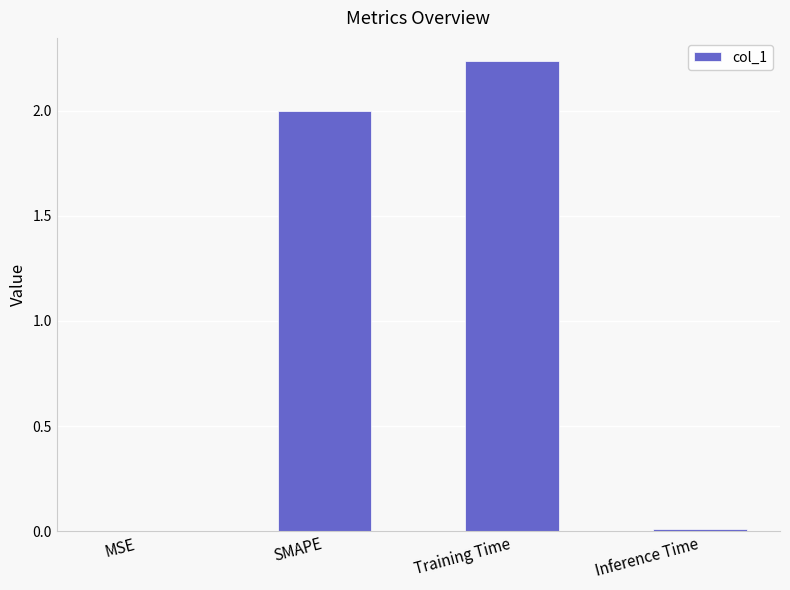

At which category does the chart reach its peak across all series?

Training Time